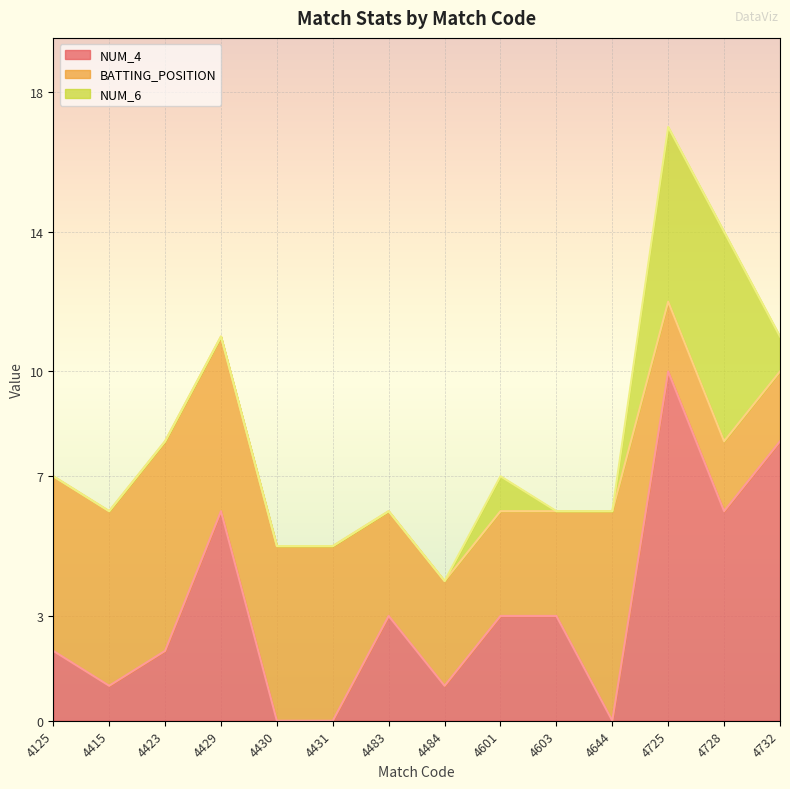

How many interior local peaks does the NUM_6 series have?

2